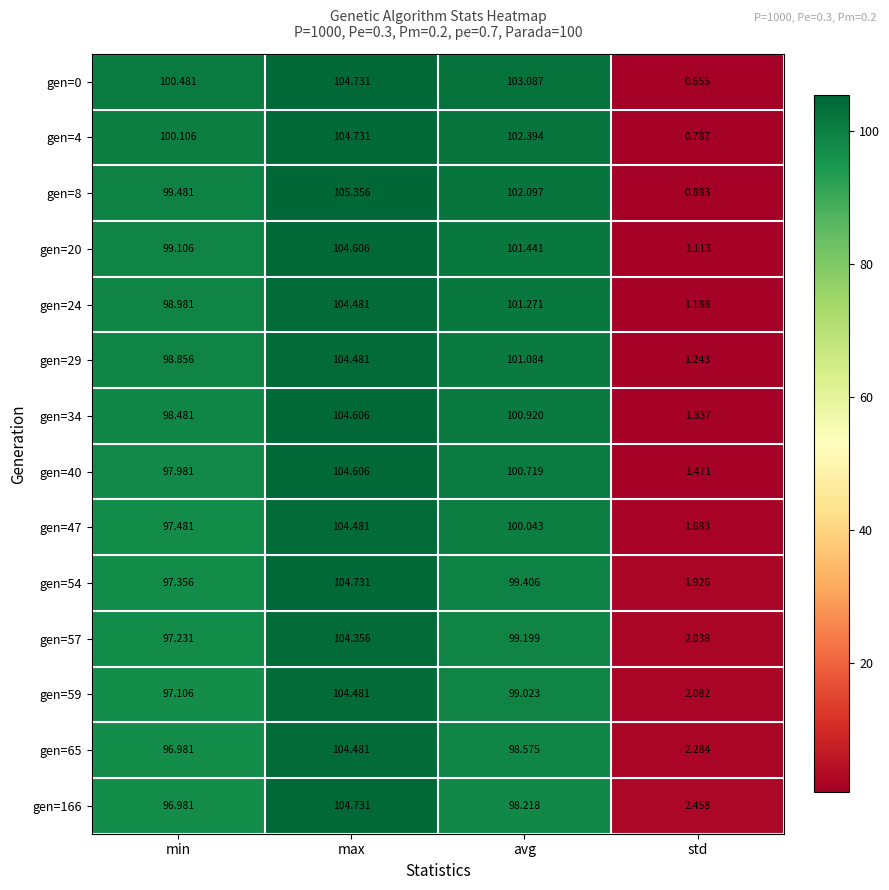

Which category has the lowest value across all series?

std